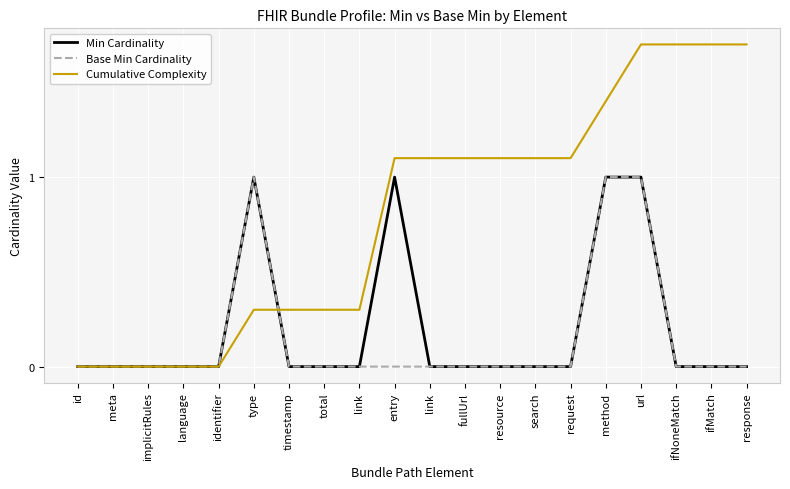

Rank the series at type from highest to lowest value.

Min Cardinality, Base Min Cardinality, Cumulative Complexity